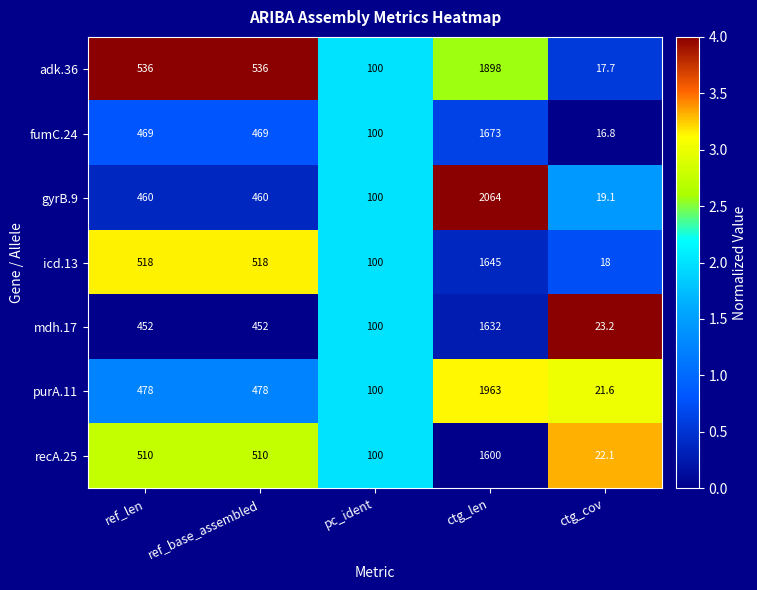

The purA.11 series shows 21.6 at ctg_cov. True or false?

True